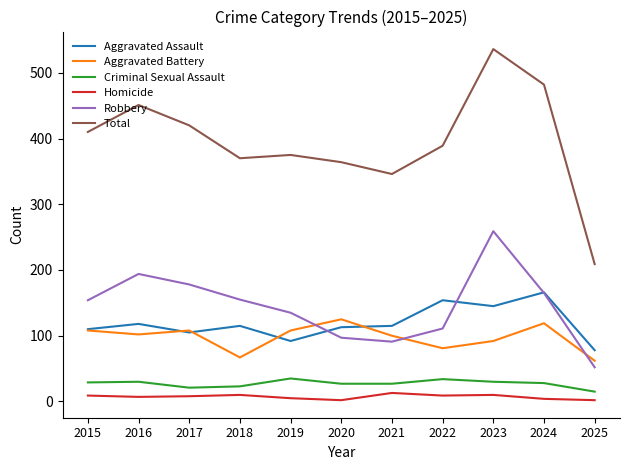

In Robbery, how many points are higher than both neighbors (excluding endpoints)?

2